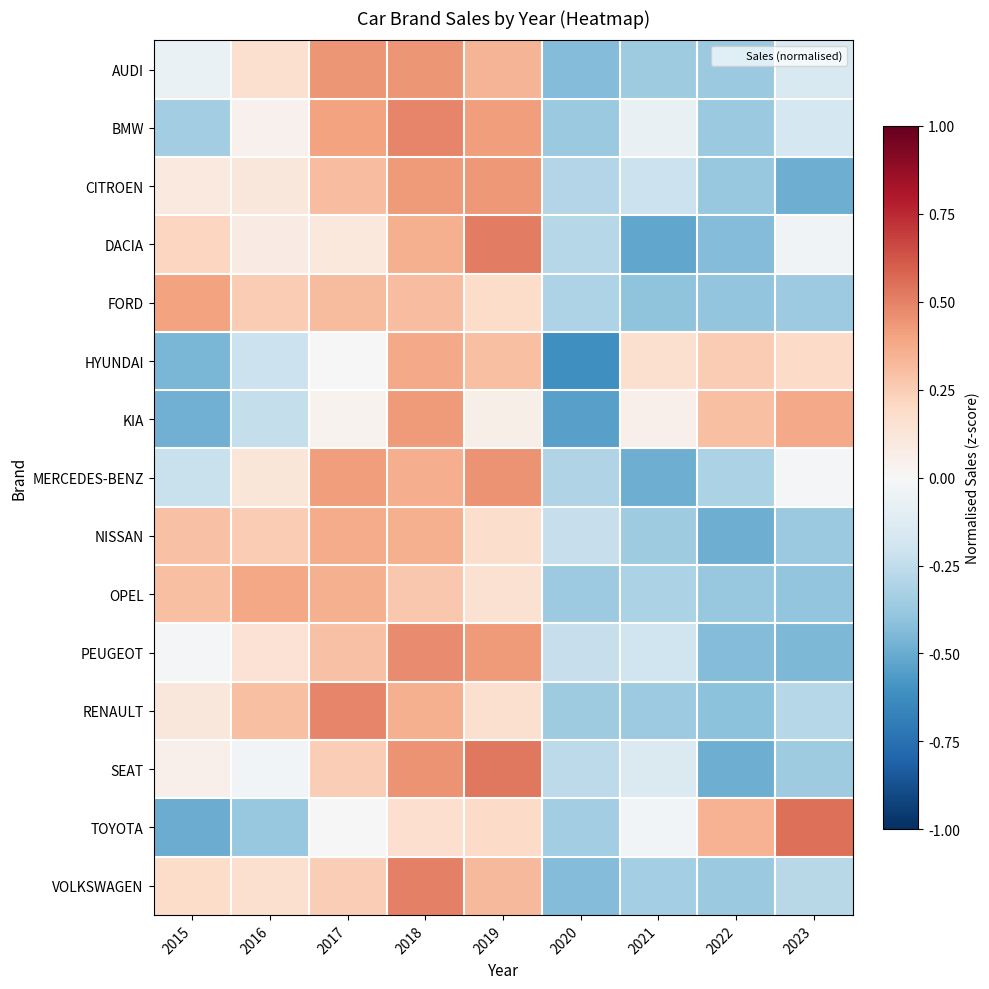

At which category is the sum across all series the highest?

2018